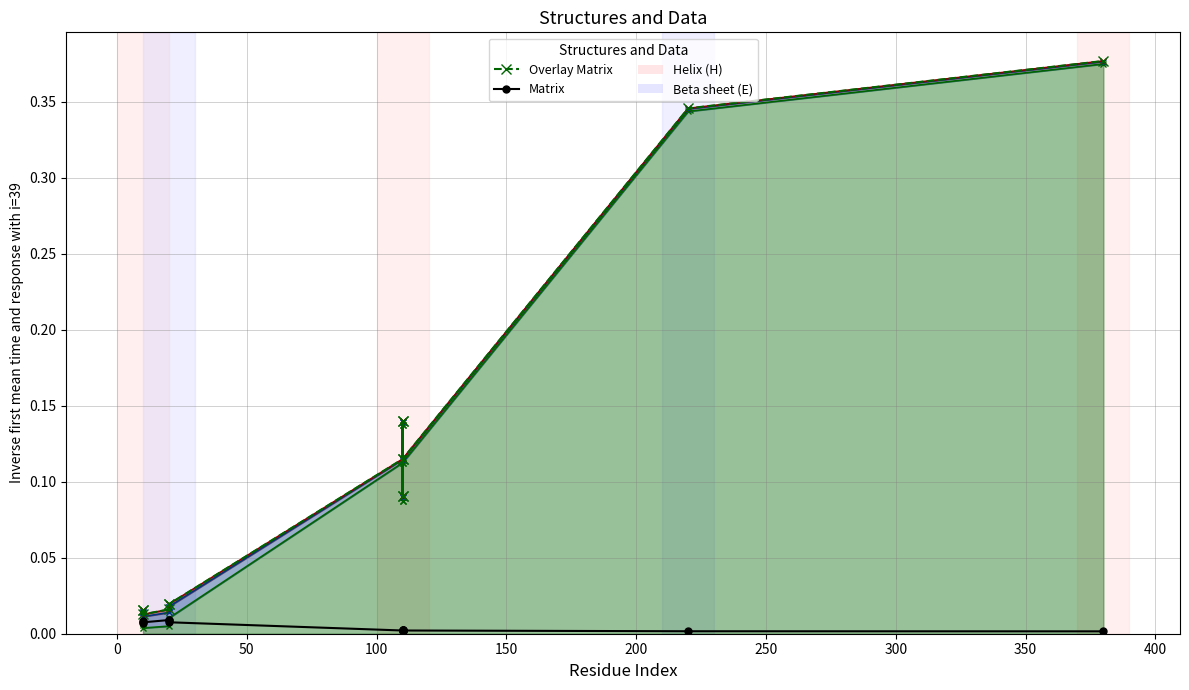

True or false: pfe_kw line and vkr_percent line cross at least once.

False